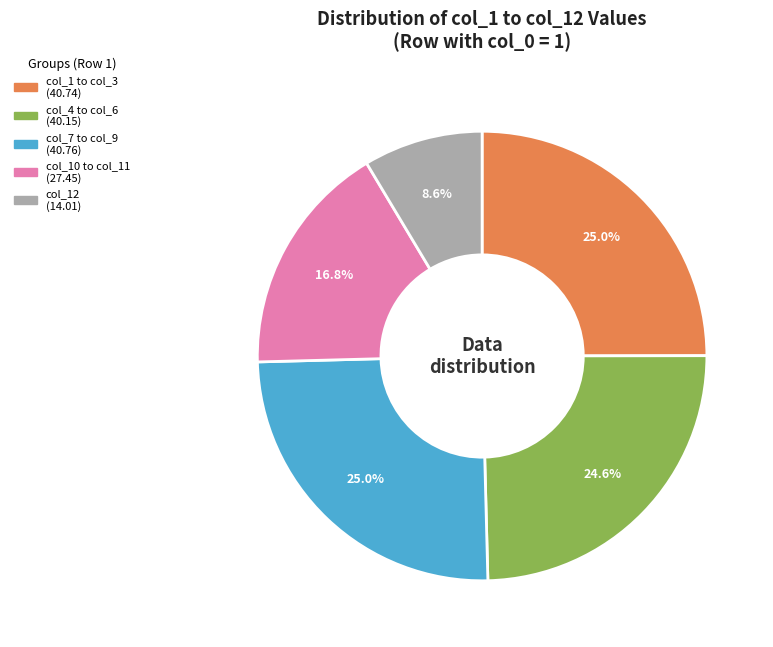

To the nearest percent, what is the average slice percentage?

20%